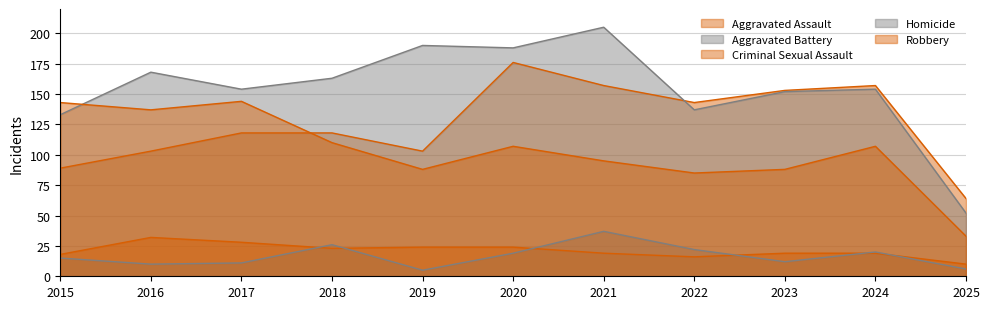

Where is the first local maximum for Aggravated Battery?

2016